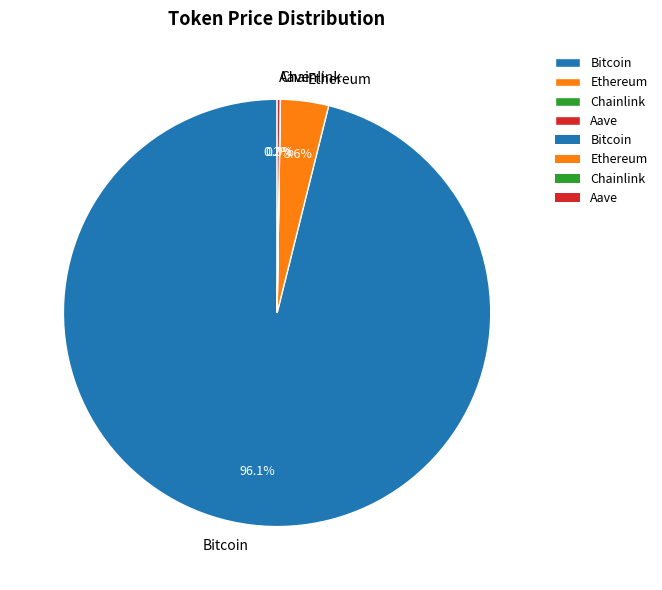

To the nearest percent, what is the difference between the largest and smallest slice percentages?

96%